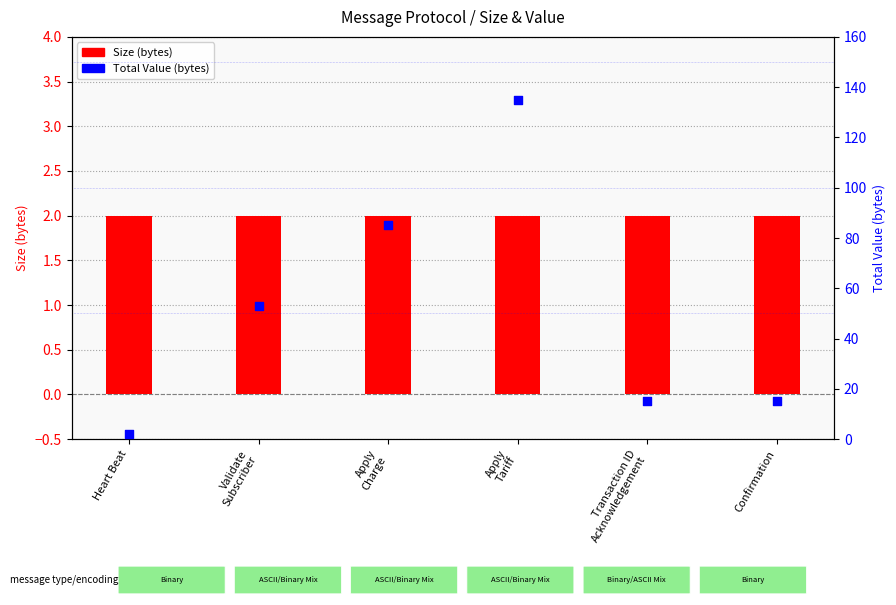

What are all the series names shown in the legend?

Size (bytes), Total Value (bytes)